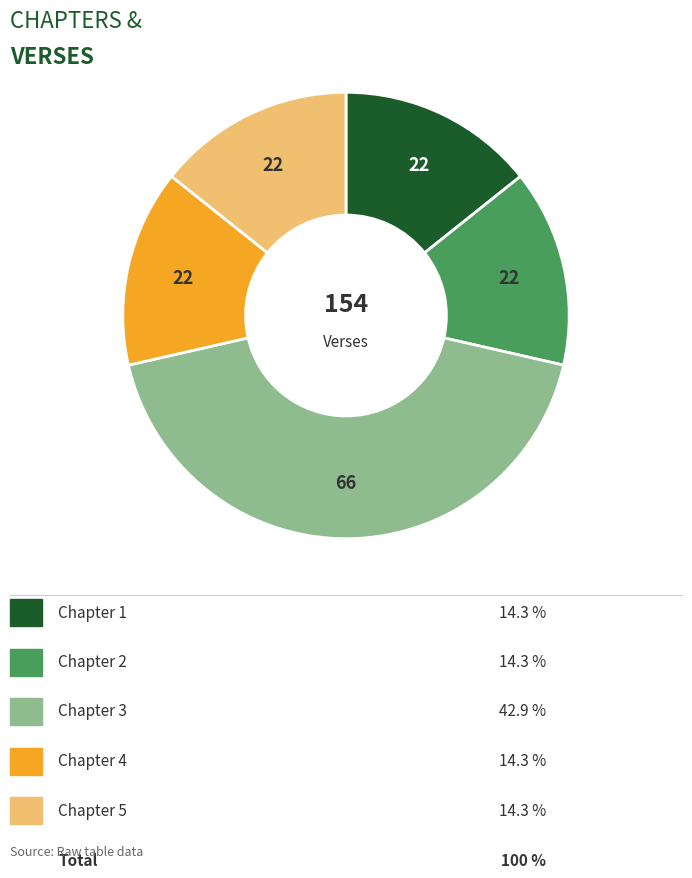

Does any single category account for the majority?

No